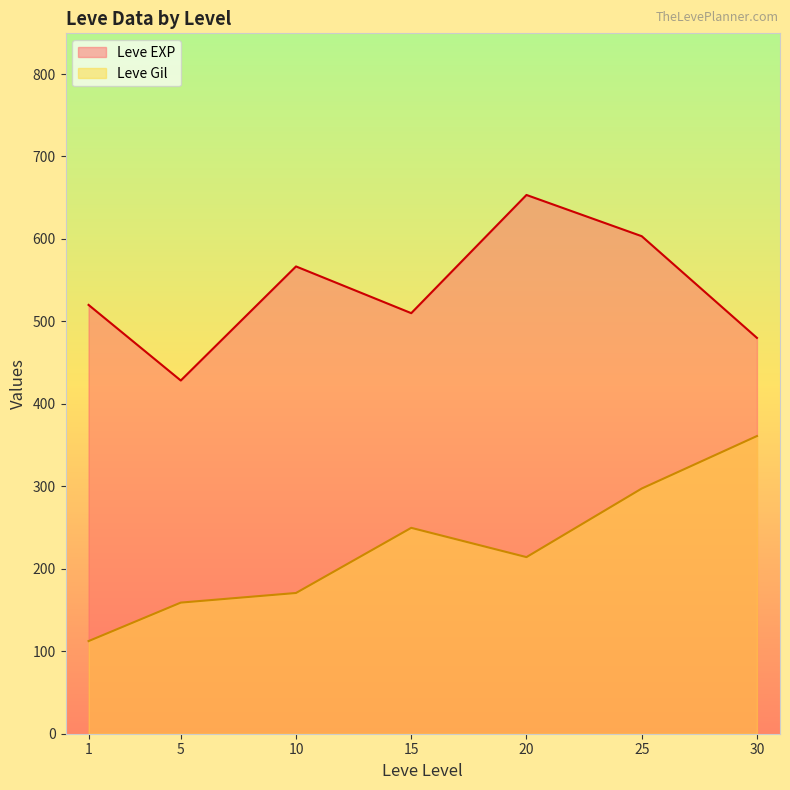

List the labels in order of Leve EXP value, smallest first.

5, 30, 15, 1, 10, 25, 20